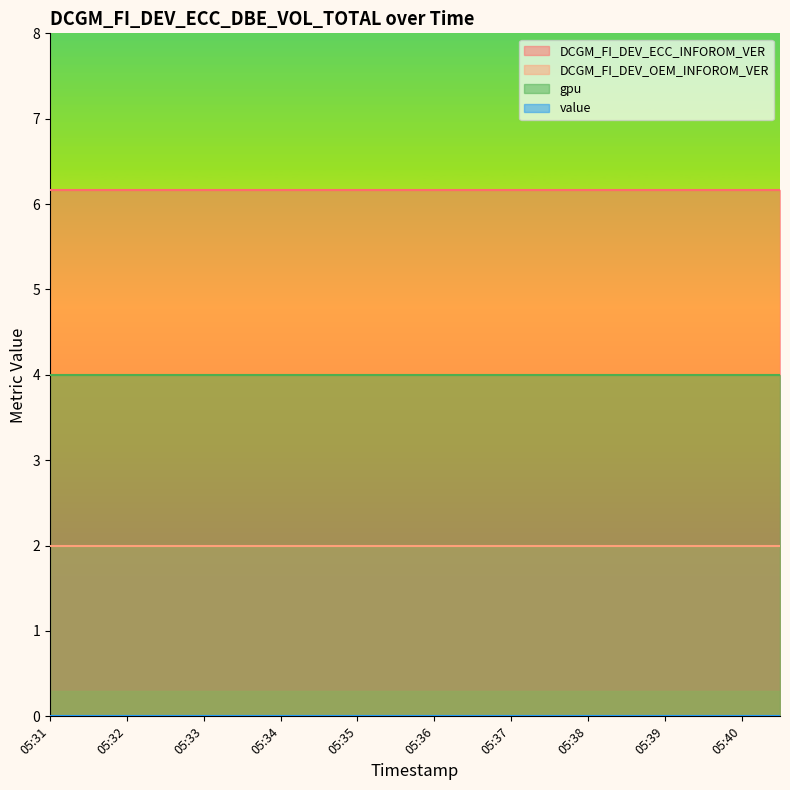

At which label does DCGM_FI_DEV_ECC_INFOROM_VER reach its peak?

05:31